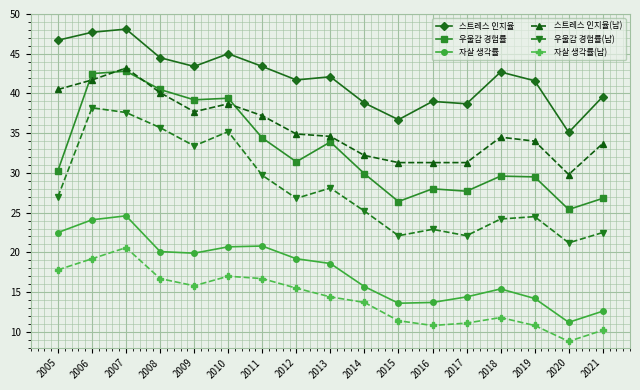

What is the total value across all series at 2009?

189.4